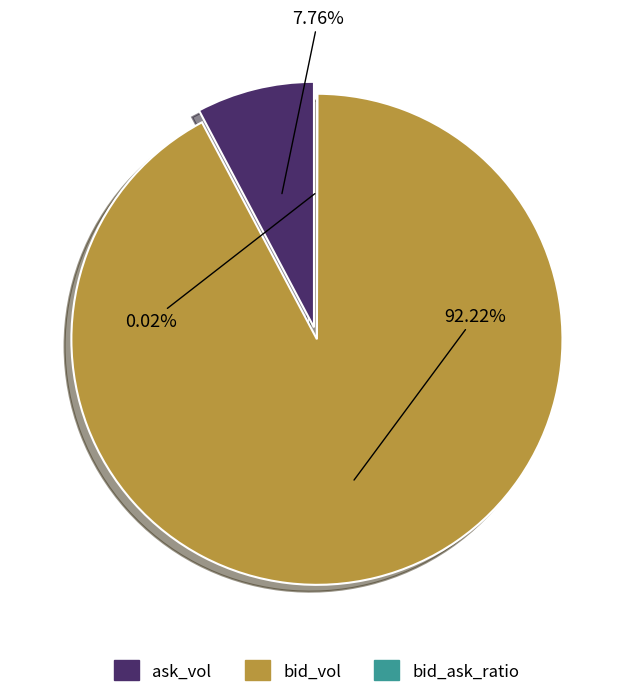

The bid_vol slice represents 99% of the pie. True or false?

False